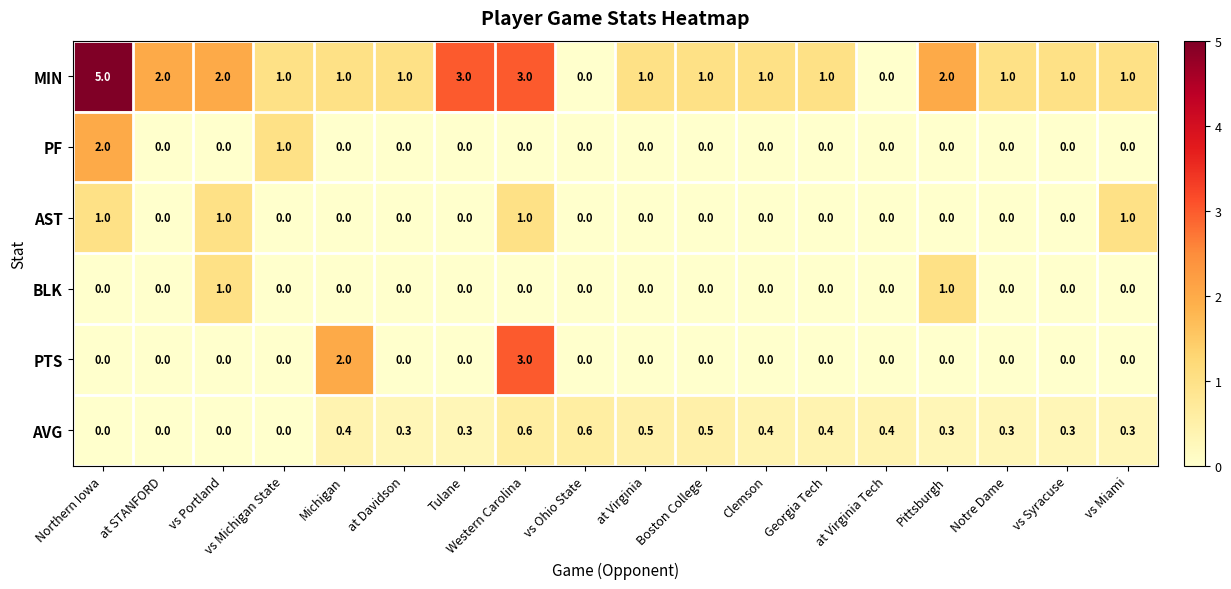

The value of AVG at Boston College is 0.5. True or false?

True